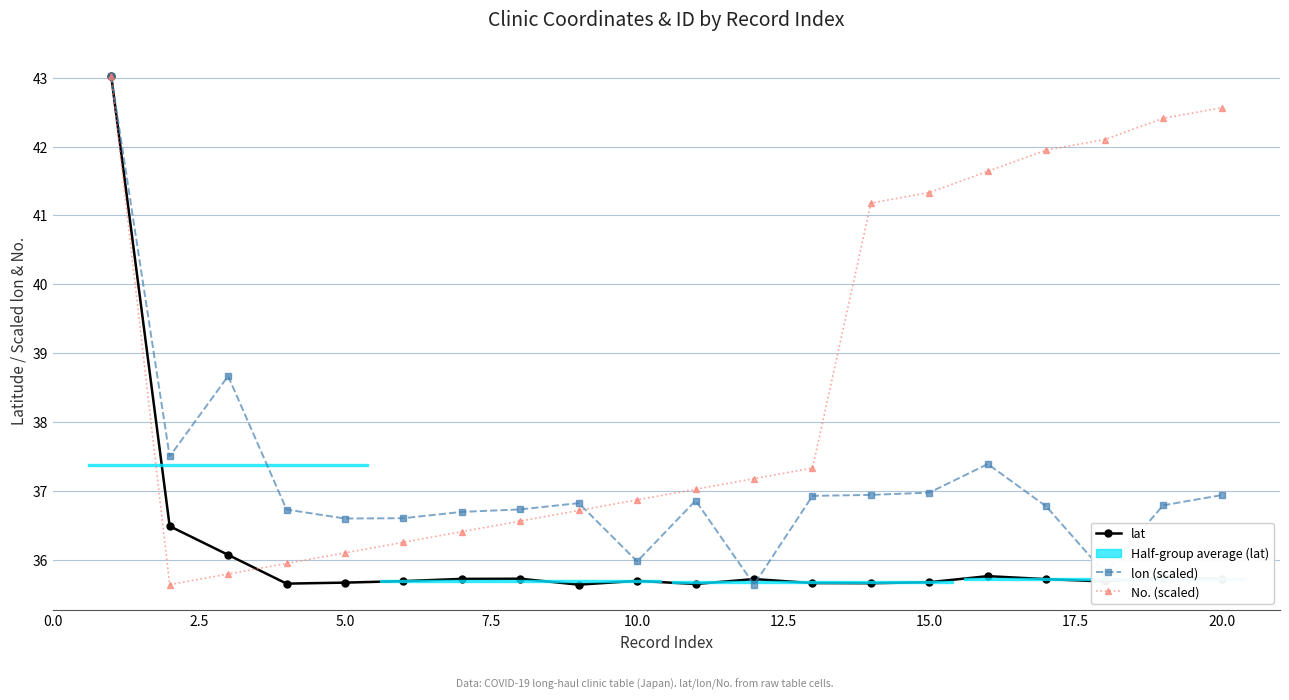

What is the minimum value for lat?

35.6